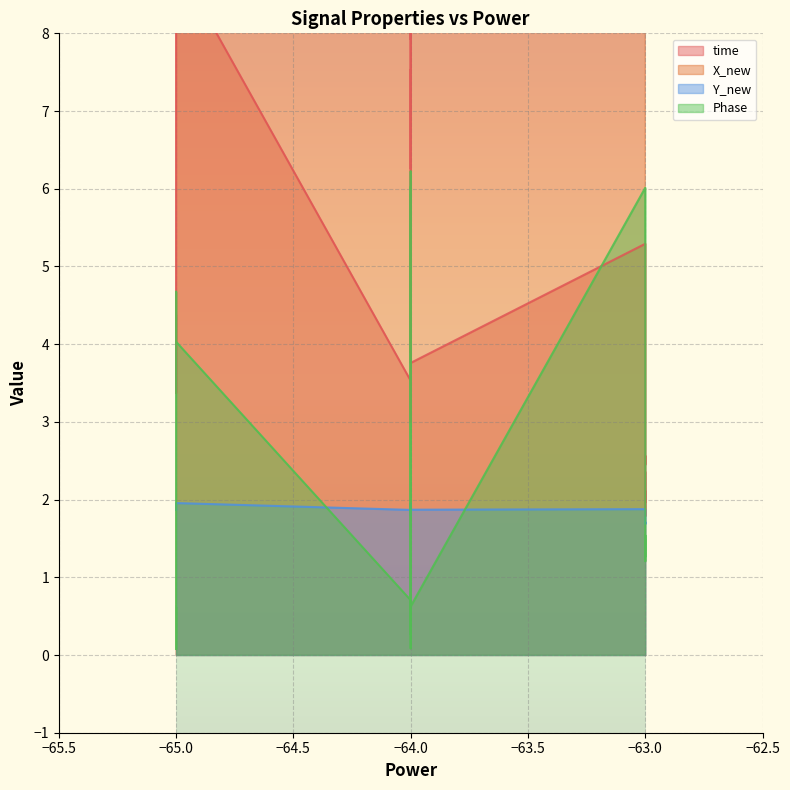

What is the smallest value displayed?

0.1